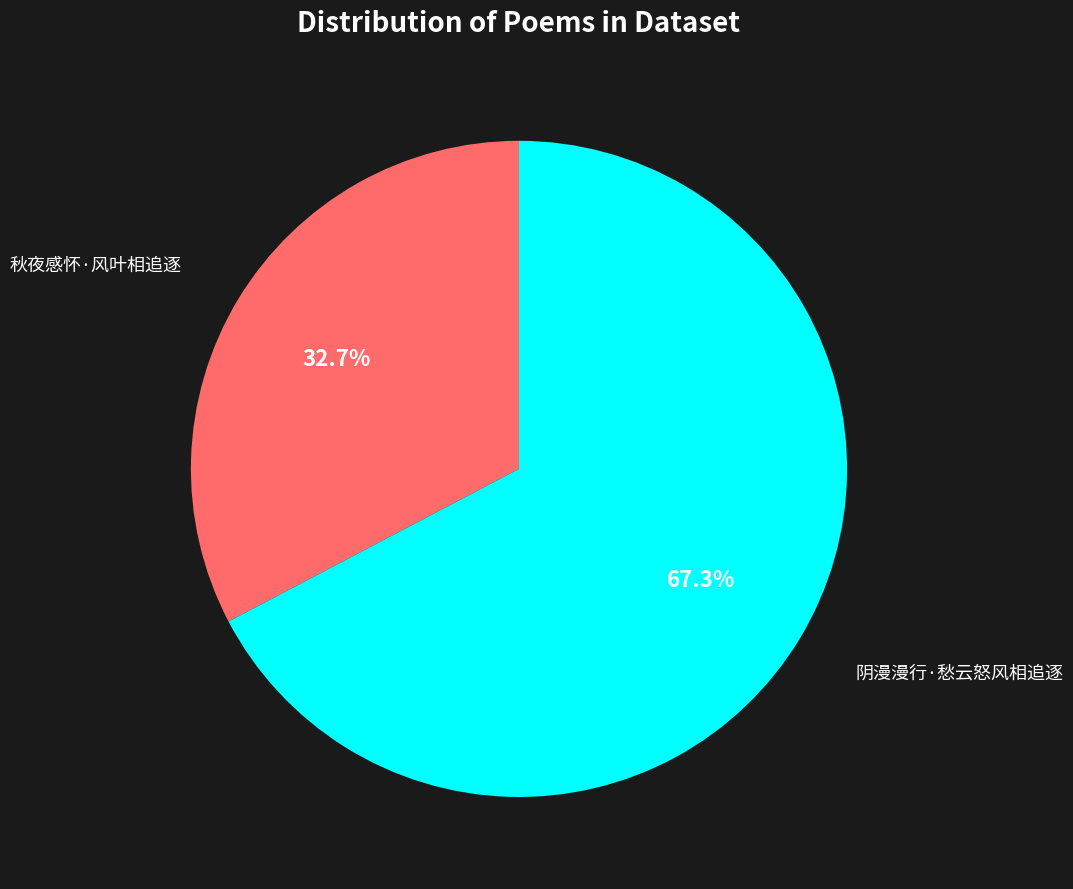

To the nearest percent, what is the difference between the largest and smallest slice percentages?

35%